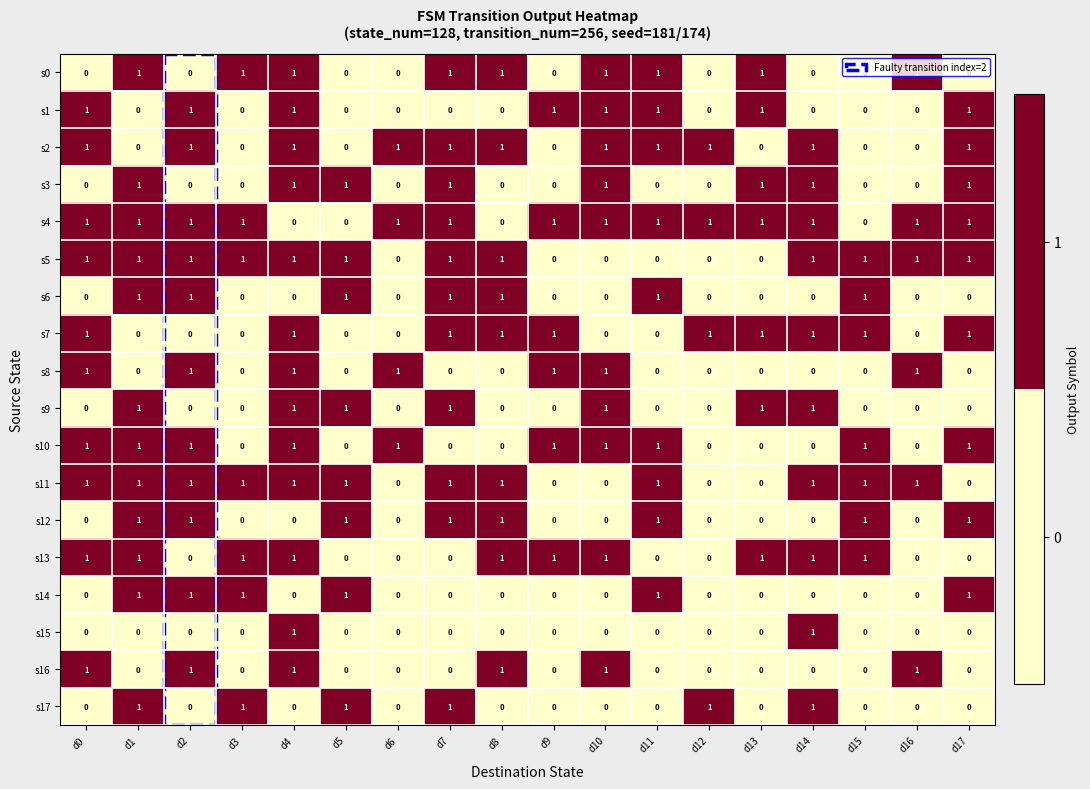

Which series has the largest total across all categories?

s4